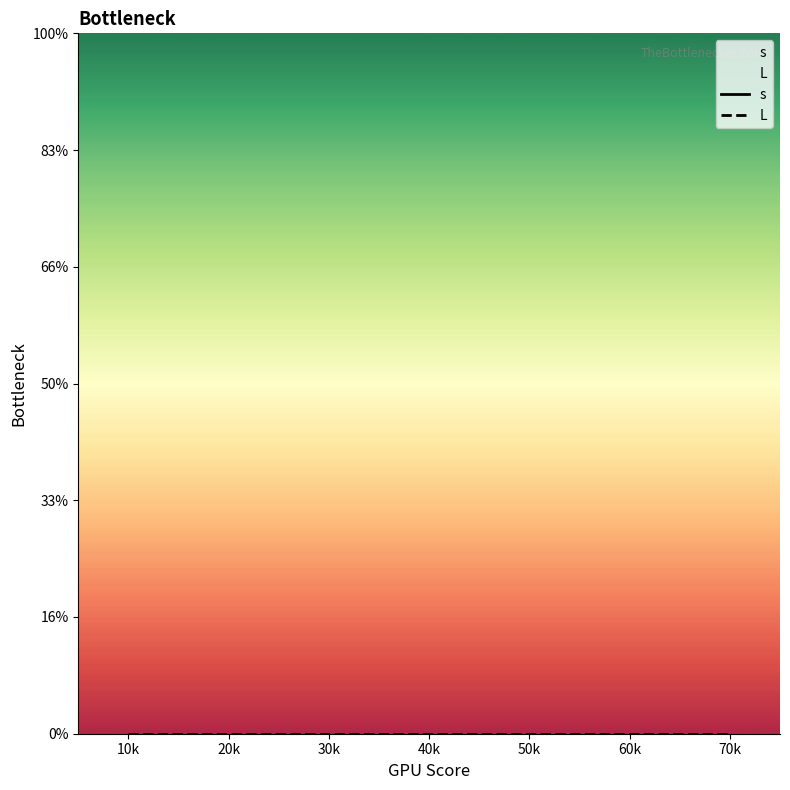

At which label does s reach its minimum?

10k